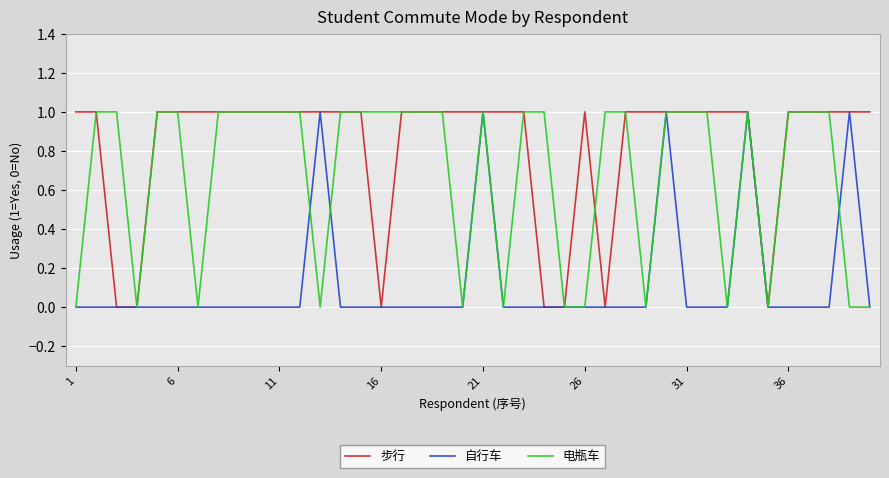

List the series in order of their overall mean, lowest first.

自行车, 电瓶车, 步行